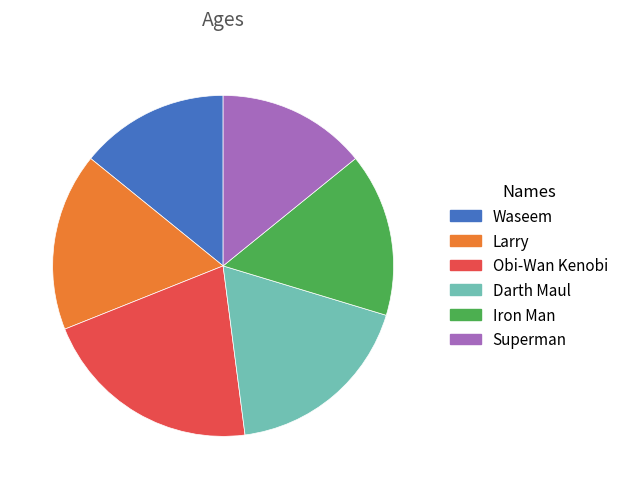

Between Superman and Darth Maul, which is larger?

Darth Maul